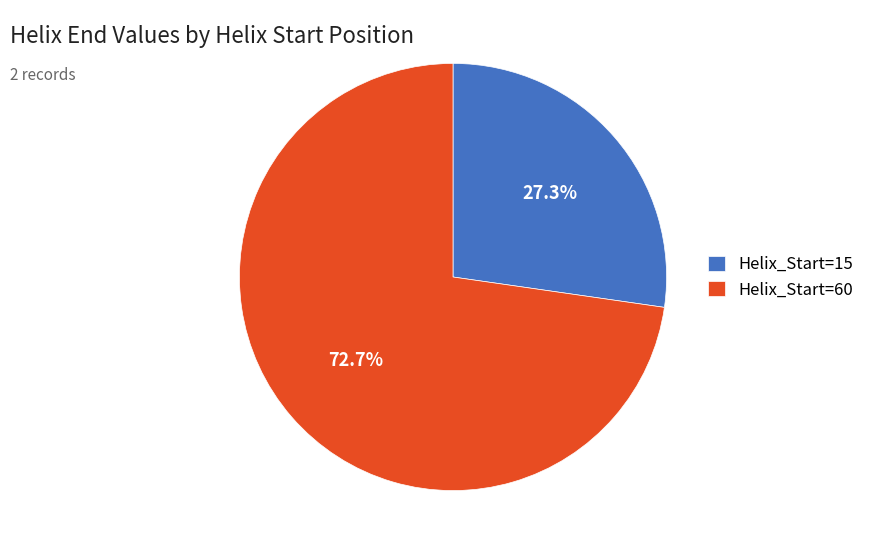

How many segments does this pie chart have?

2